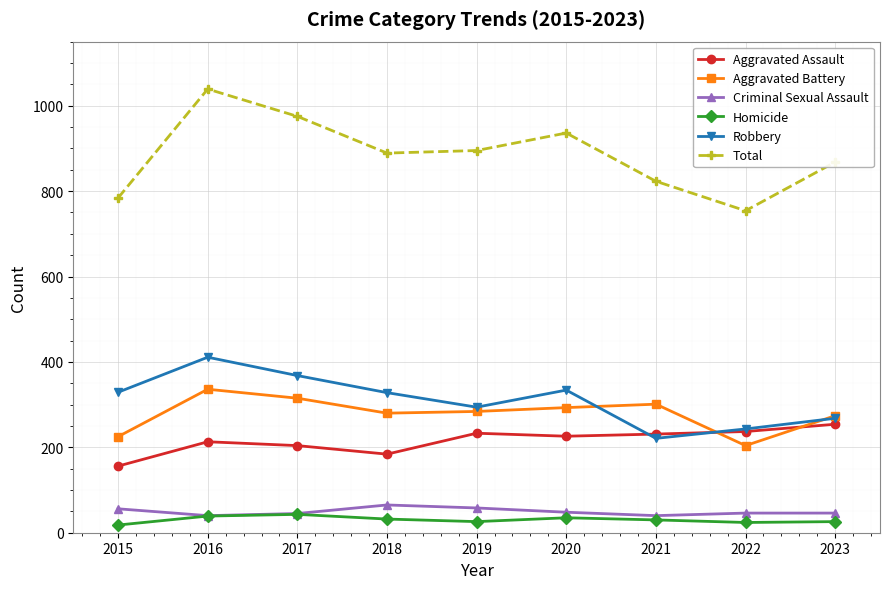

The Aggravated Assault series shows 233 at 2019. True or false?

True